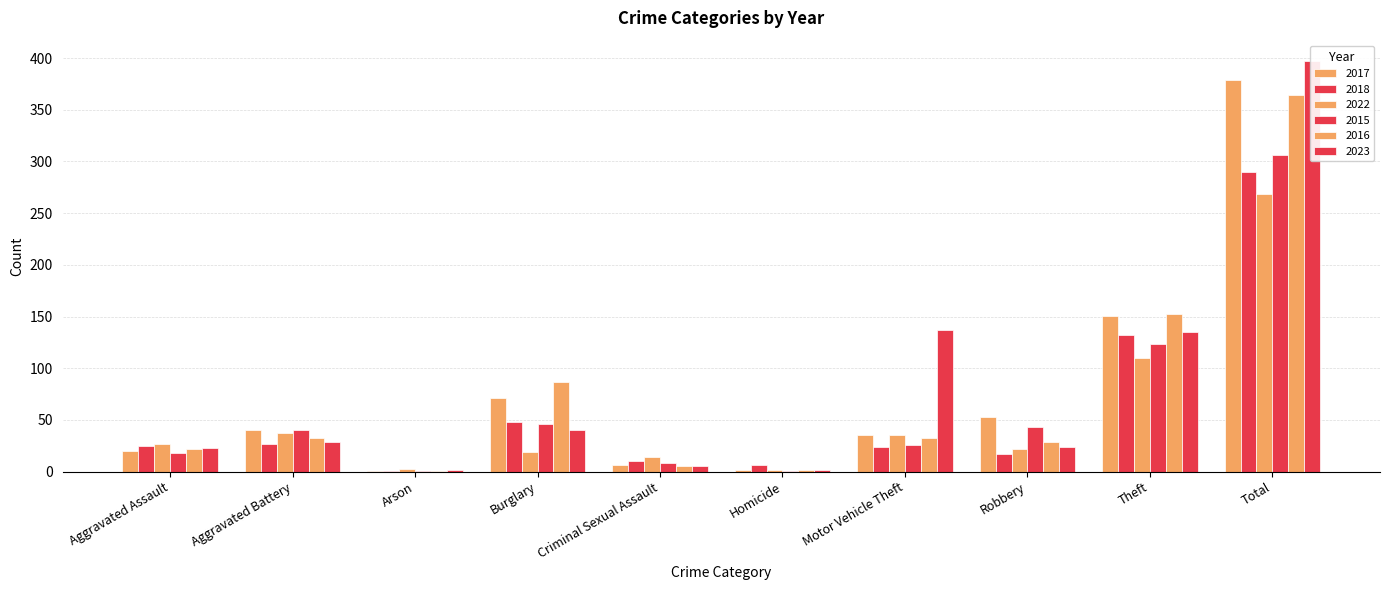

What is the difference between the maximum and minimum values in the 2015 series?

305